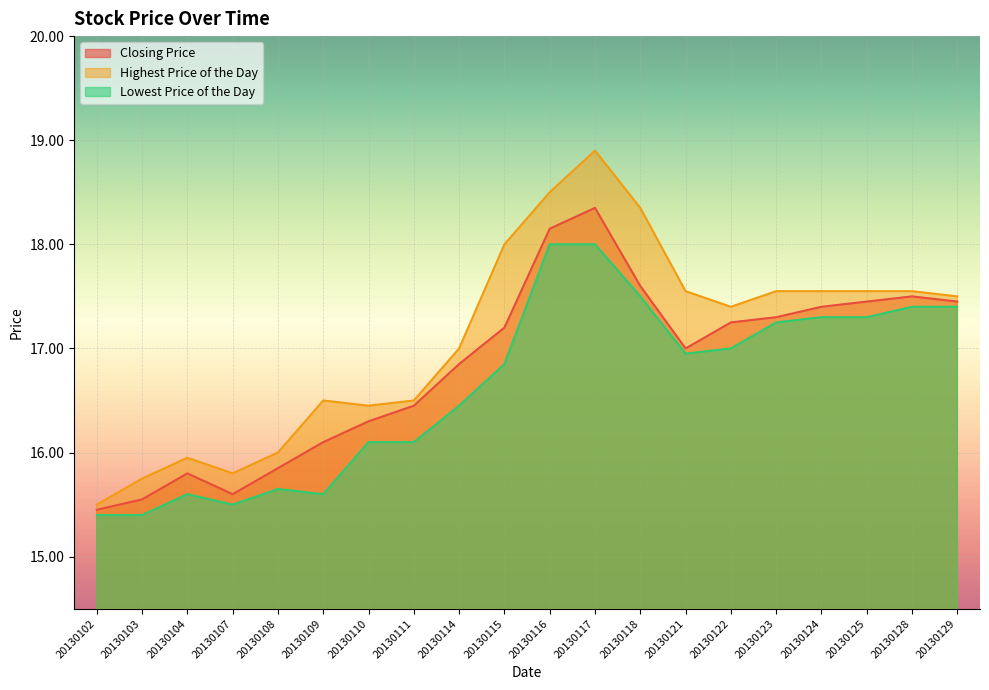

True or false: Lowest Price of the Day and Closing Price intersect in this chart.

False